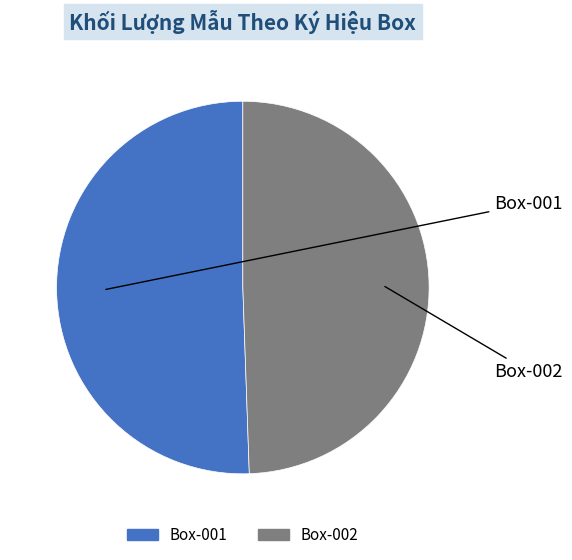

The Box-001 slice represents 59% of the pie. True or false?

False